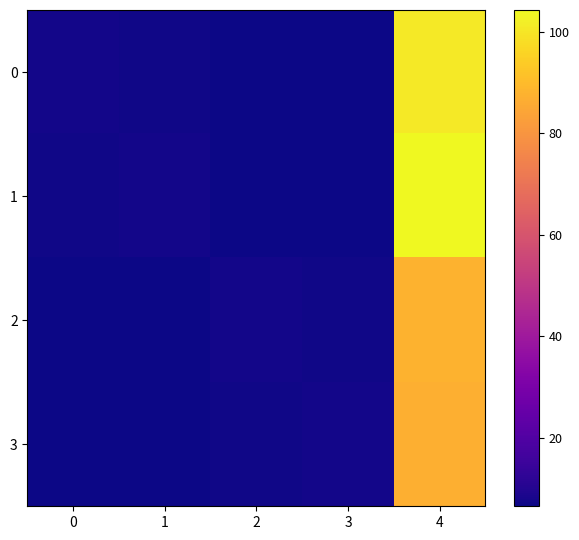

Between 2 and 1, which is larger?

1